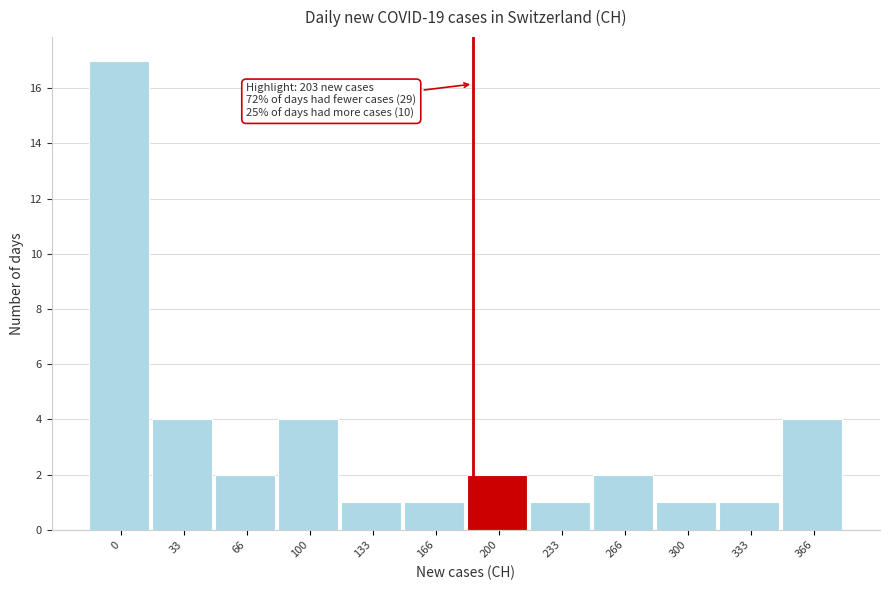

Reading left to right, extract all data points from this chart.

0=17	33=4	66=2	100=4	133=1	166=1	200=2	233=1	266=2	300=1	333=1	366=4